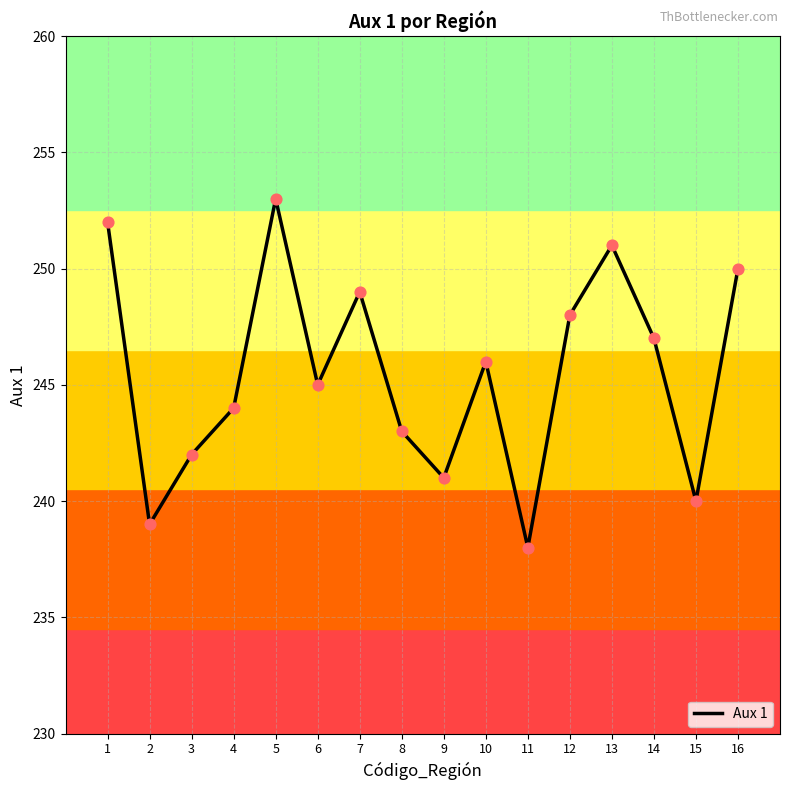

Approximately how many times larger is the value at 16 compared to 7?

1.0